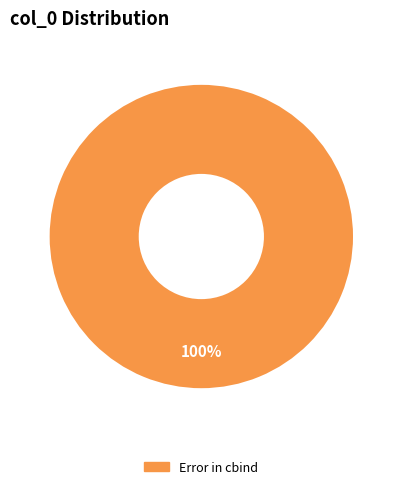

Is there a majority slice in this chart?

Yes